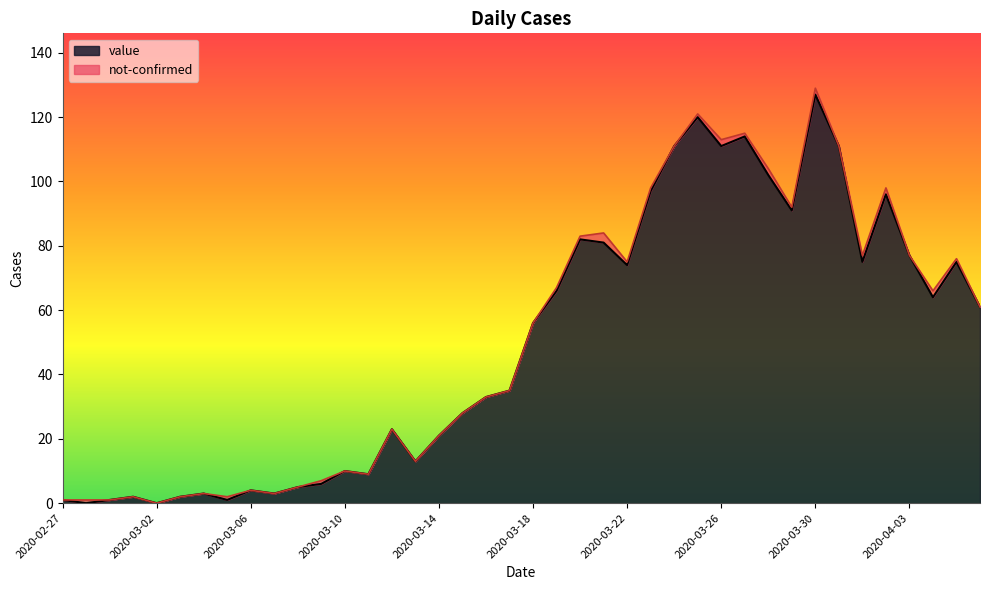

Read the value at 2020-03-16.

33